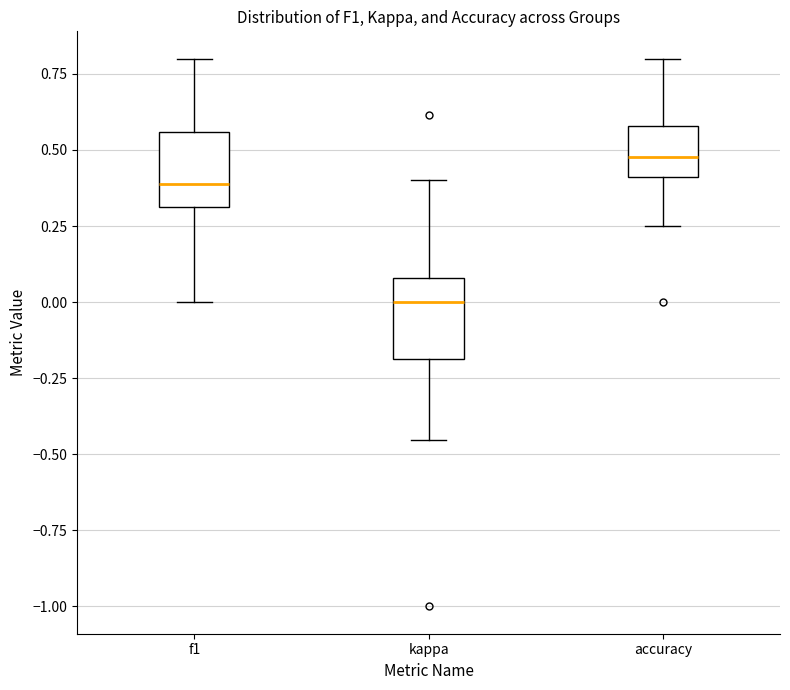

Which box's median line is the lowest?

kappa